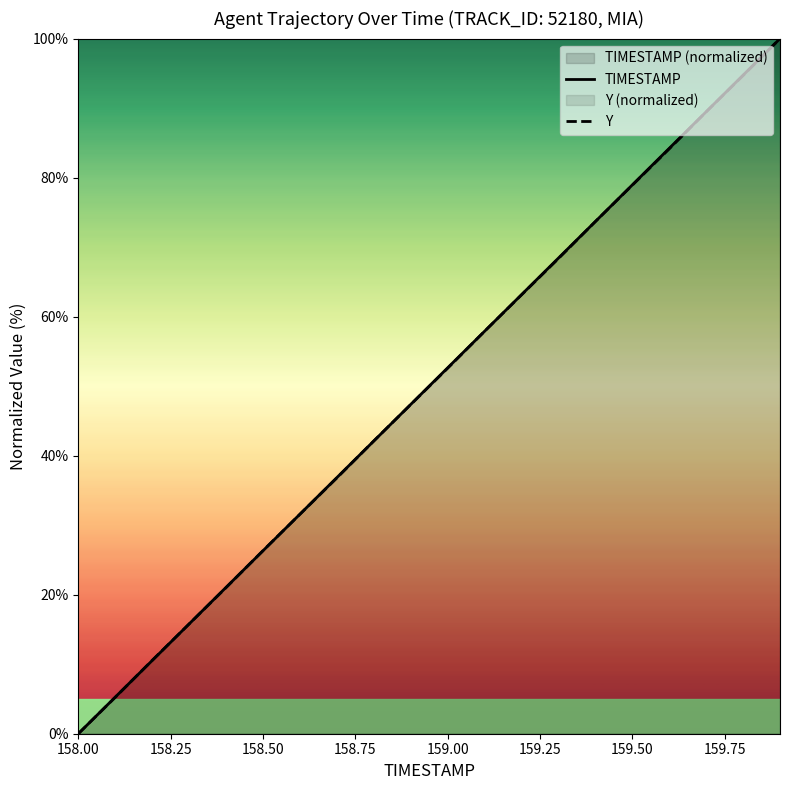

True or false: TIMESTAMP and Y intersect in this chart.

True